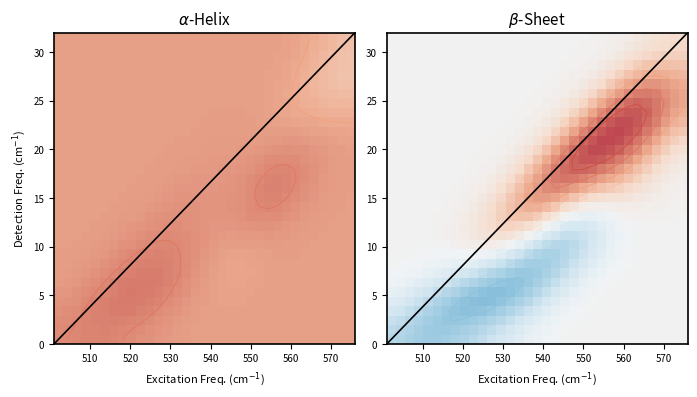

What is the smallest value displayed?

0.4